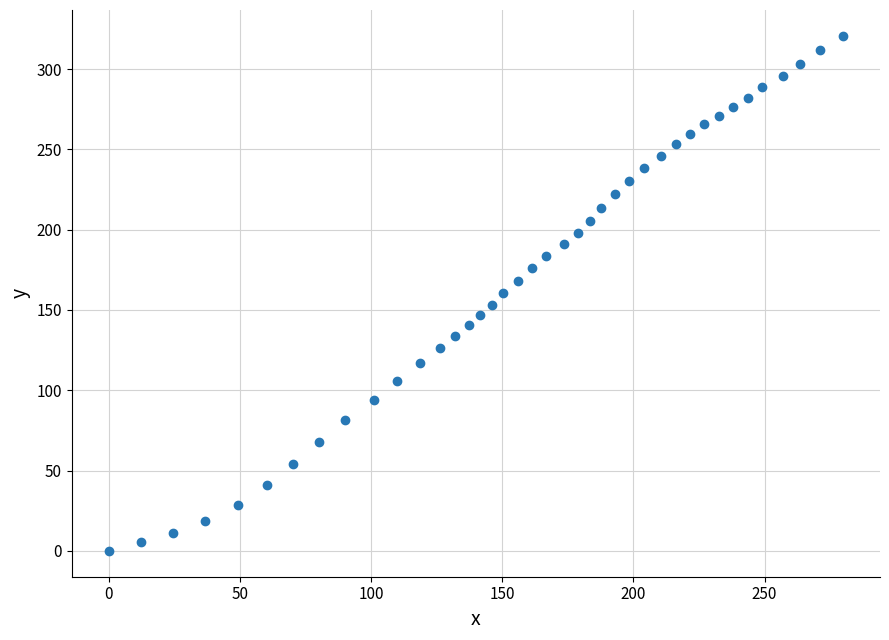

What is the range of Y values (max minus min)?

320.7